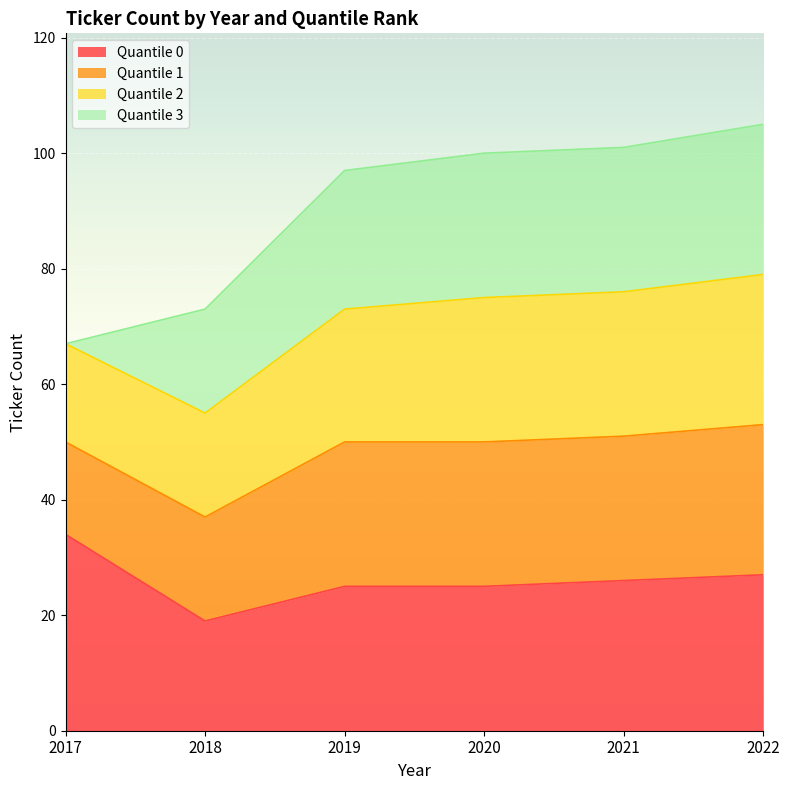

True or false: Quantile 0 and Quantile 1 cross at least once.

False